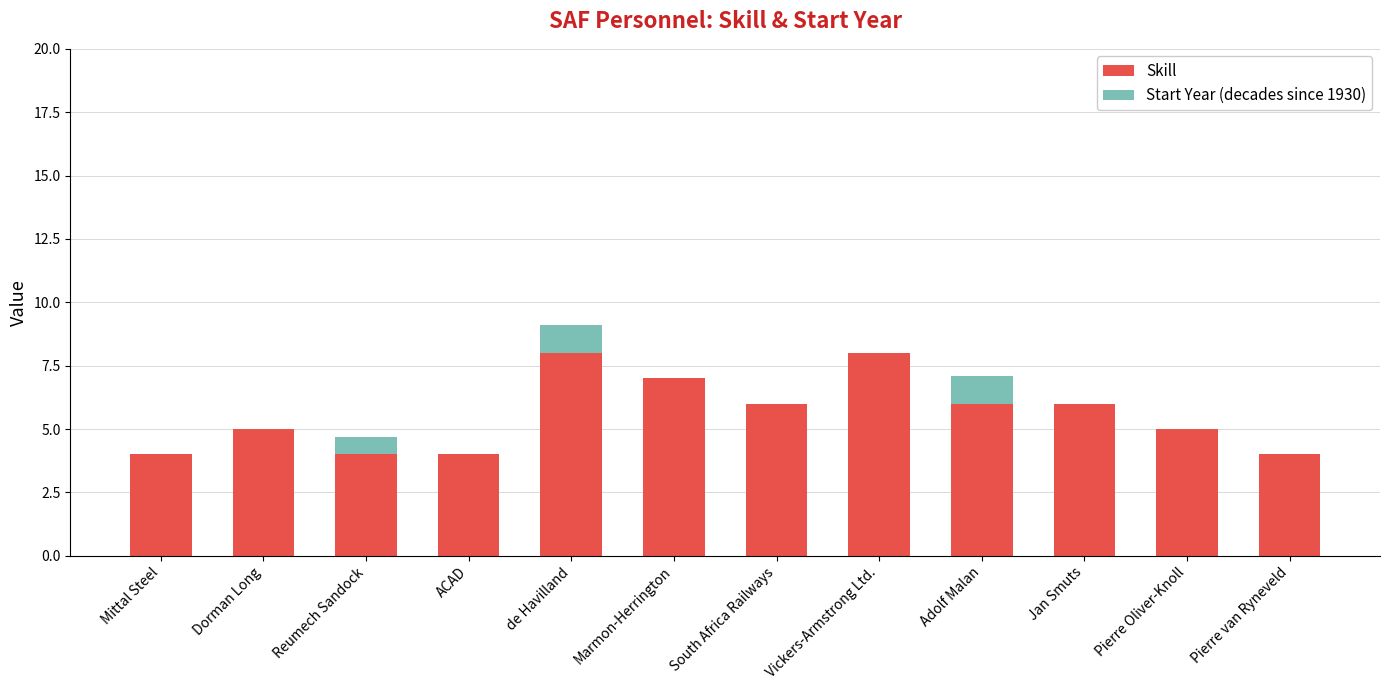

Are the bars horizontal?

No